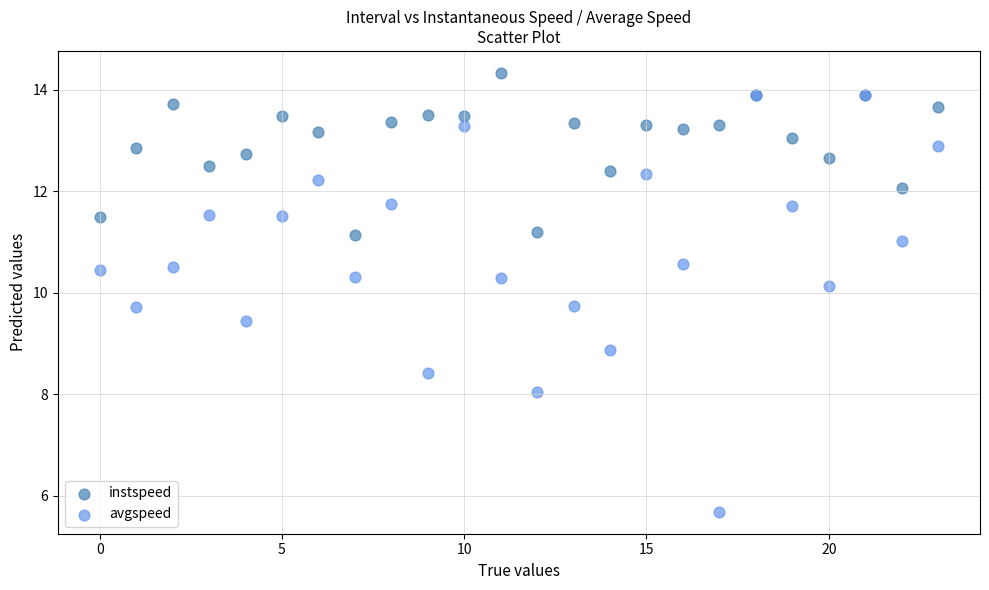

Across all series, what Y value is closest to 10?

10.1